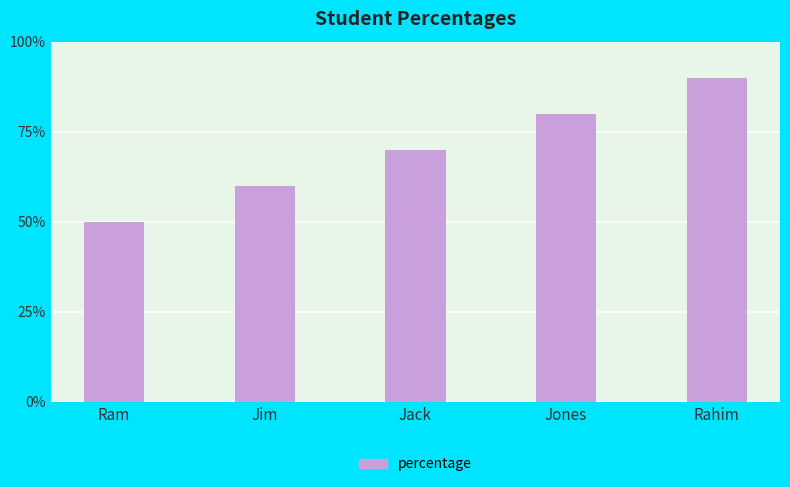

What is the change in value from Jones to Rahim?

+10